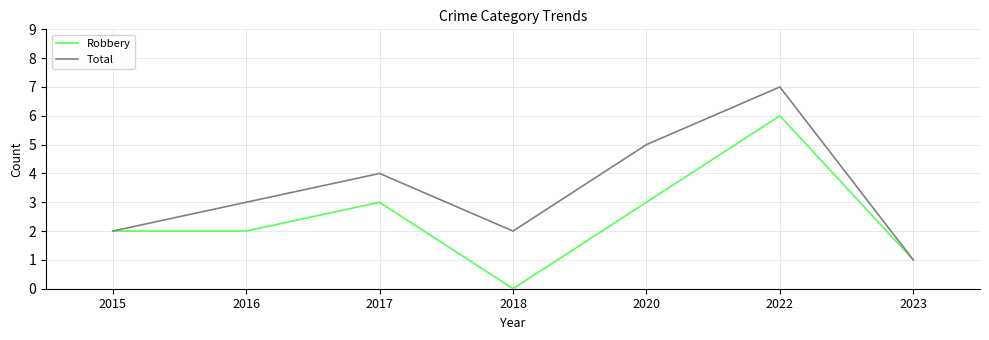

Which label corresponds to the smallest value in the chart?

2018